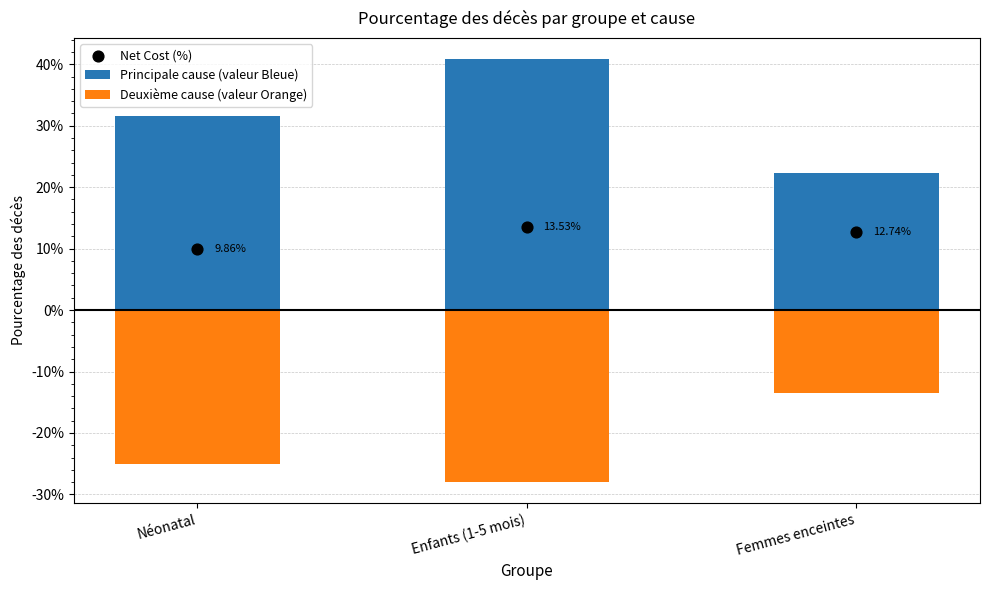

What is the total value across all series at Enfants (1-5 mois)?

0.3